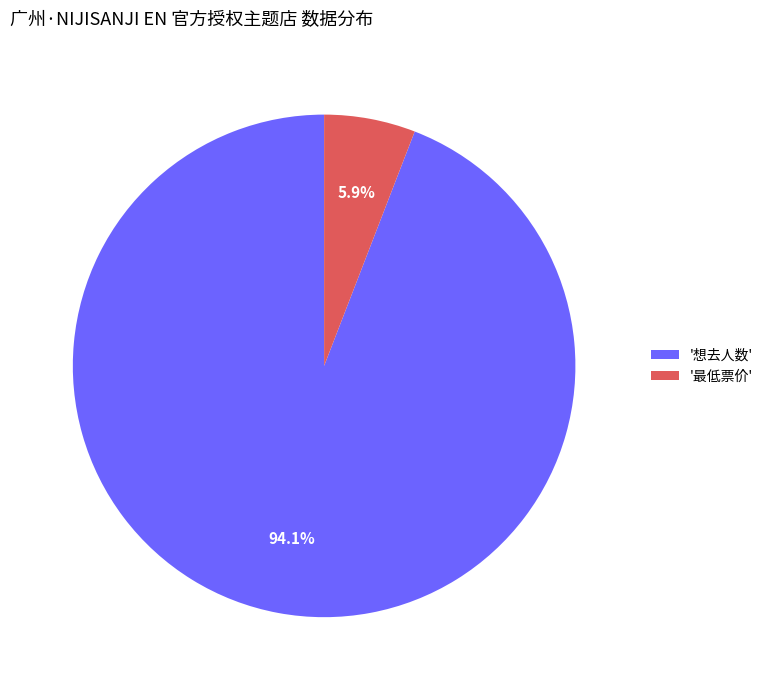

Rank the categories by value from lowest to highest.

'最低票价', '想去人数'